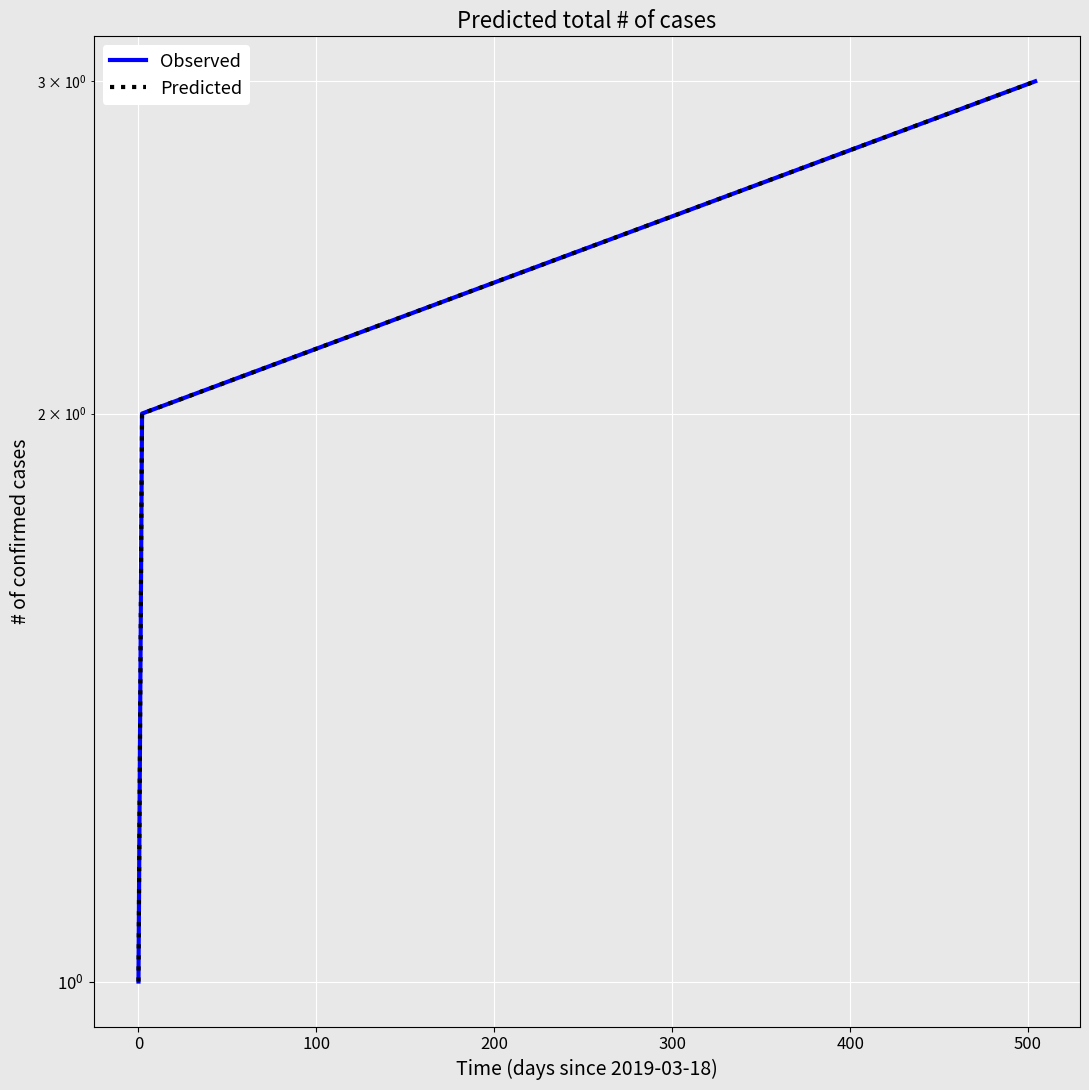

Which has a higher value, 0 or 100?

100